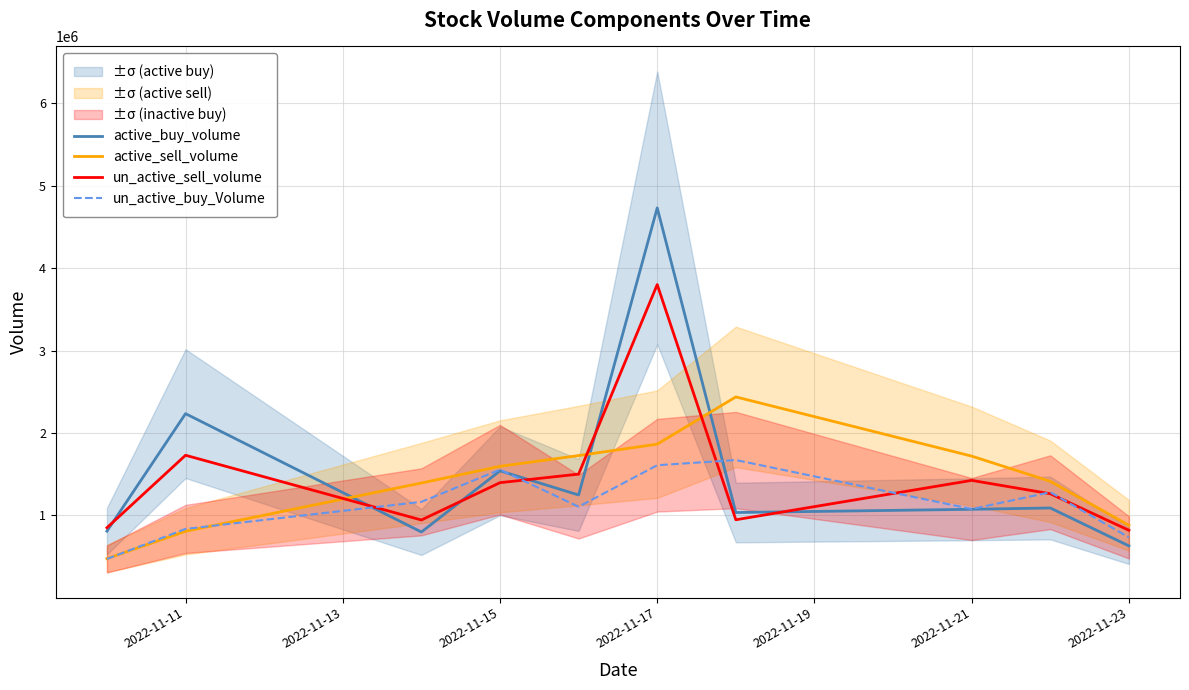

Is the value of un_active_sell_volume at 2022-11-11 greater than the value of active_buy_volume at 2022-11-11?

No